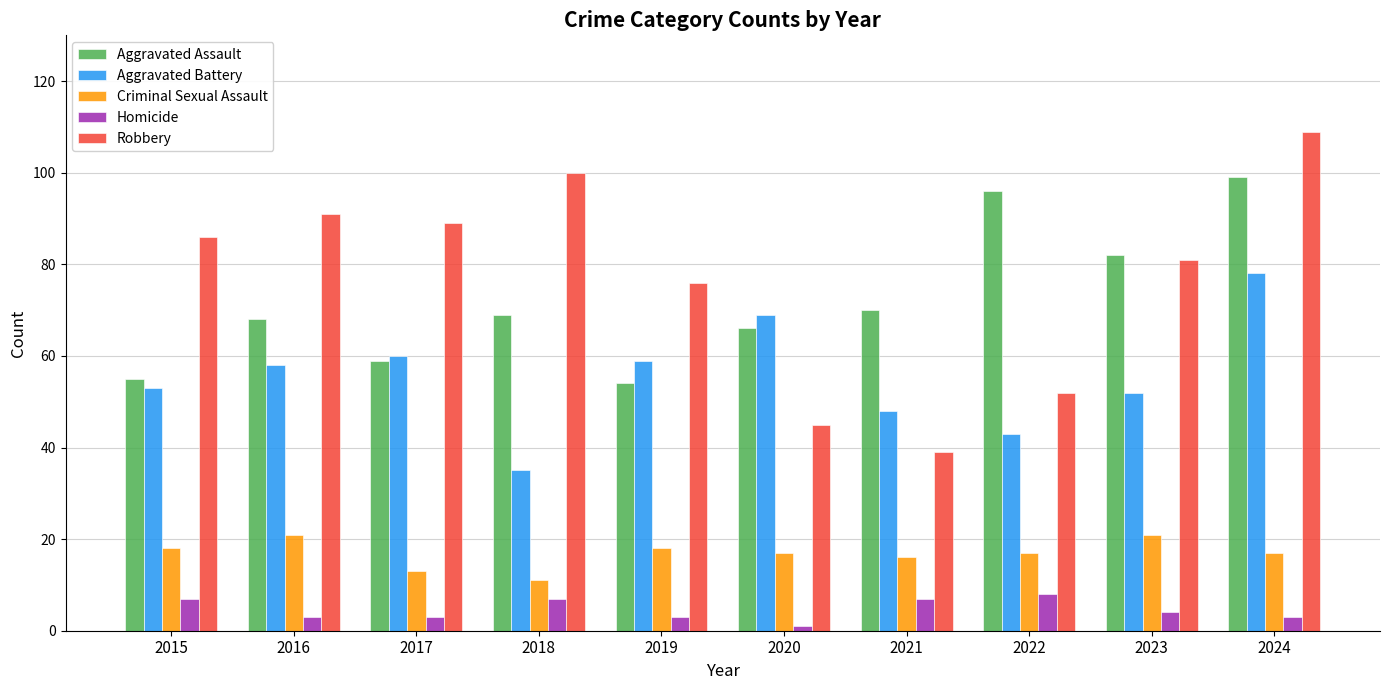

What value does the Homicide series have at 2020?

1